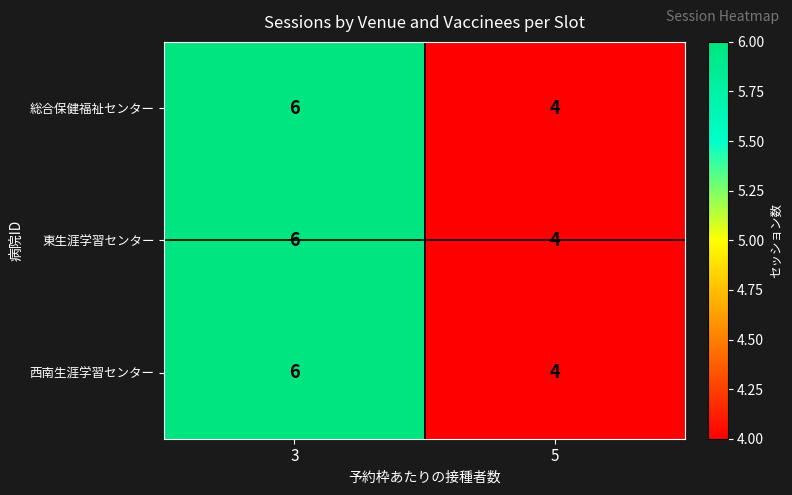

Which category has the lowest value across all series?

5